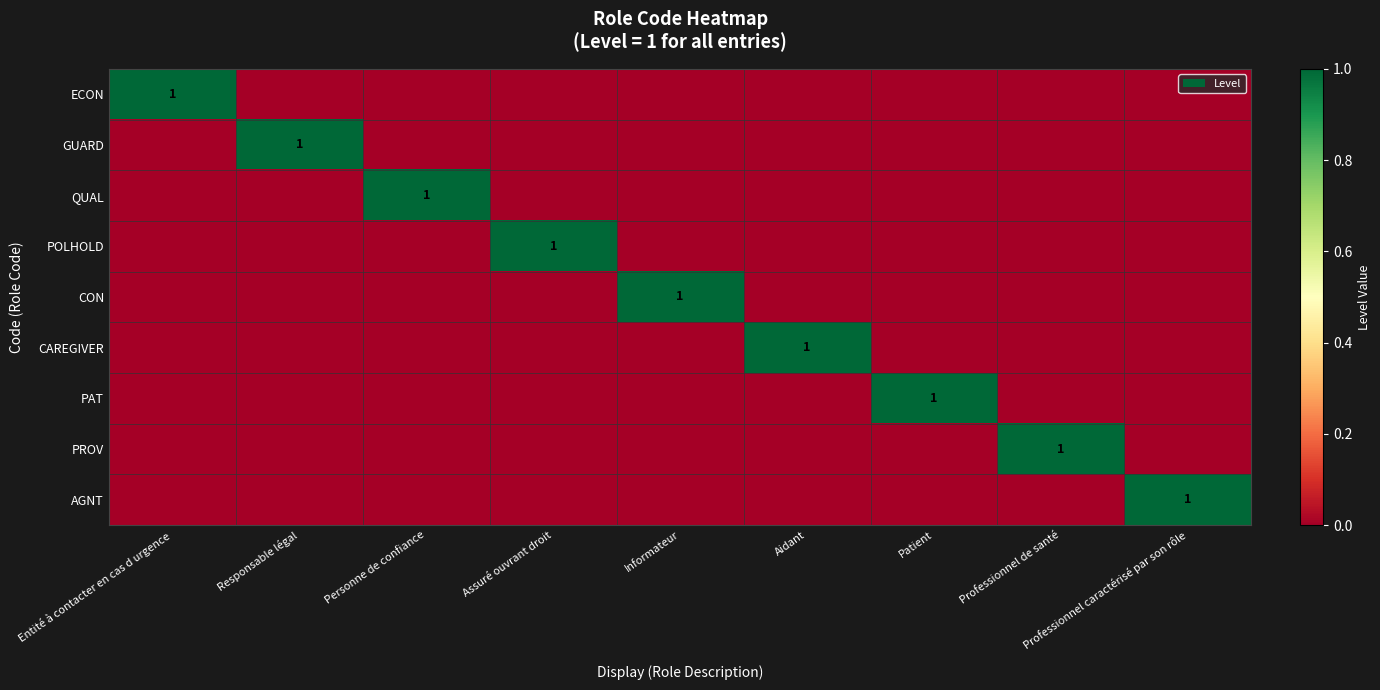

At how many categories does at least one series exceed 0?

9